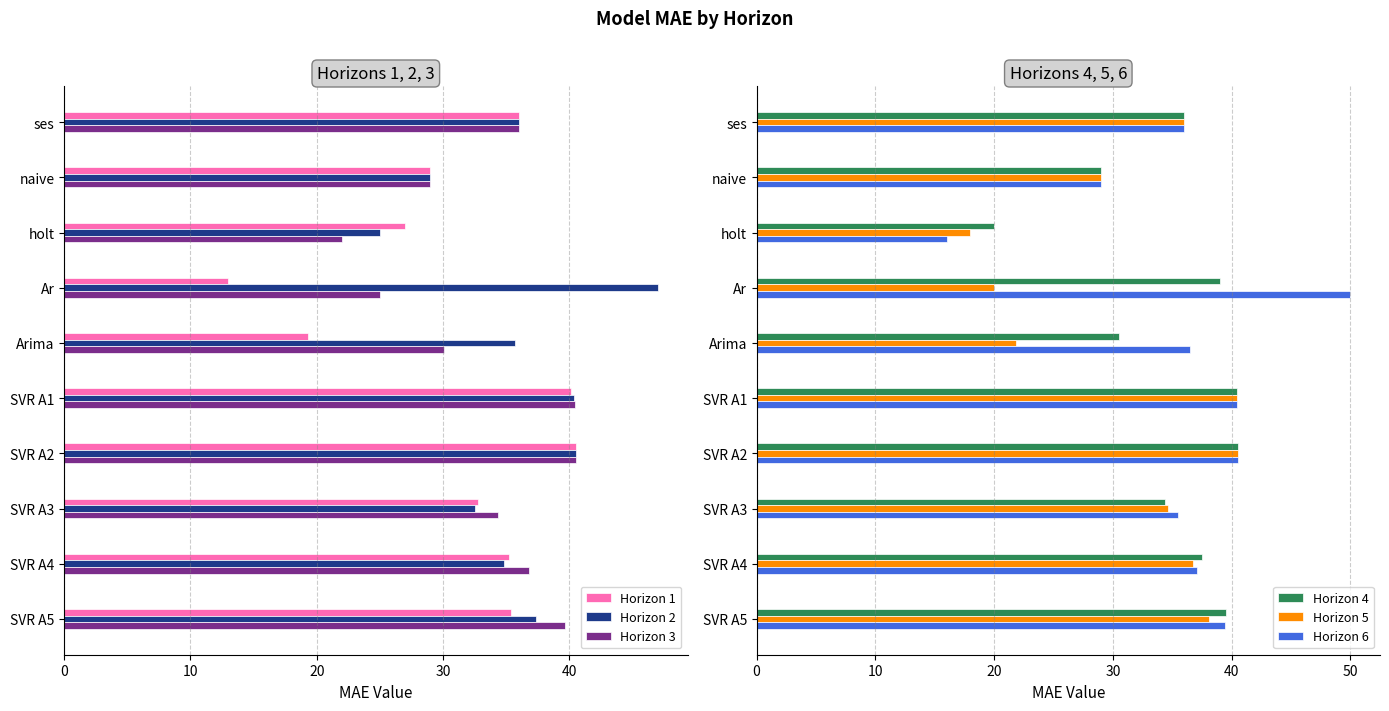

At how many categories does at least one series exceed 23?

10